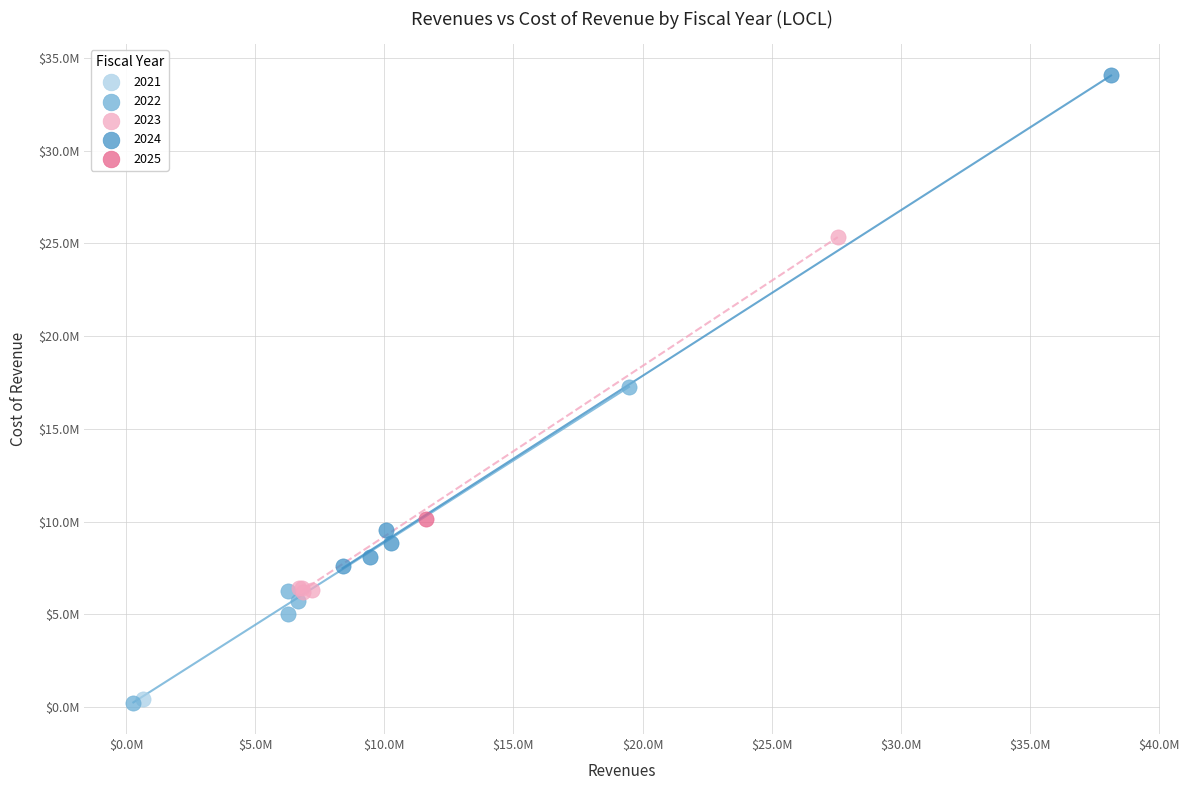

What are all the series names shown in the legend?

2021, 2022, 2023, 2024, 2025